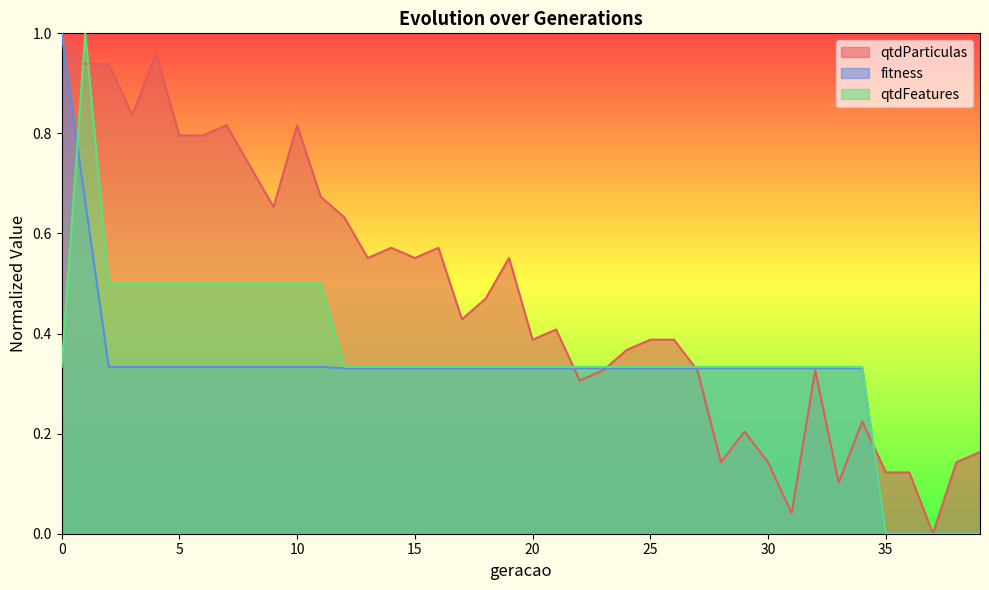

Reading right to left, list all the values displayed in this chart.

qtdParticulas: 0.2	0.1	0.0	0.1	0.1	0.2	0.1	0.3	0.0	0.1	0.2	0.1	0.3	0.4	0.4	0.4	0.3	0.3	0.4	0.4	0.6	0.5	0.4	0.6	0.6	0.6	0.6	0.6	0.7	0.8	0.7	0.7	0.8	0.8	0.8	1.0	0.8	0.9	0.9	1.0
fitness: 0.0	0.0	0.0	0.0	0.0	0.3	0.3	0.3	0.3	0.3	0.3	0.3	0.3	0.3	0.3	0.3	0.3	0.3	0.3	0.3	0.3	0.3	0.3	0.3	0.3	0.3	0.3	0.3	0.3	0.3	0.3	0.3	0.3	0.3	0.3	0.3	0.3	0.3	0.7	1.0
qtdFeatures: 0.0	0.0	0.0	0.0	0.0	0.3	0.3	0.3	0.3	0.3	0.3	0.3	0.3	0.3	0.3	0.3	0.3	0.3	0.3	0.3	0.3	0.3	0.3	0.3	0.3	0.3	0.3	0.3	0.5	0.5	0.5	0.5	0.5	0.5	0.5	0.5	0.5	0.5	1.0	0.3